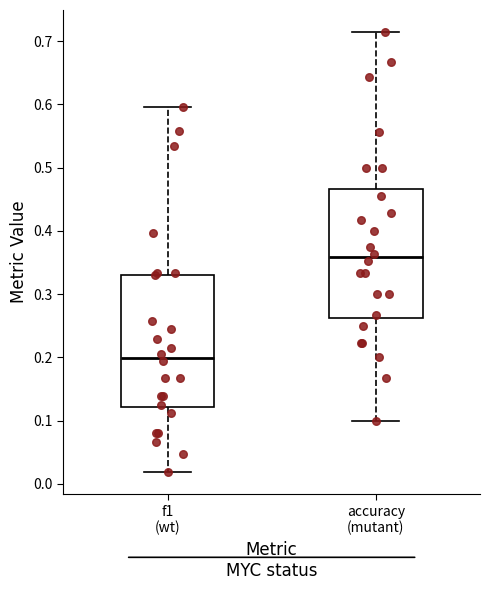

Where does the lower whisker of the box for accuracy (mutant) end on the y-axis? The values are not printed on the chart, so give them approximately, as read against the axis.

0.10